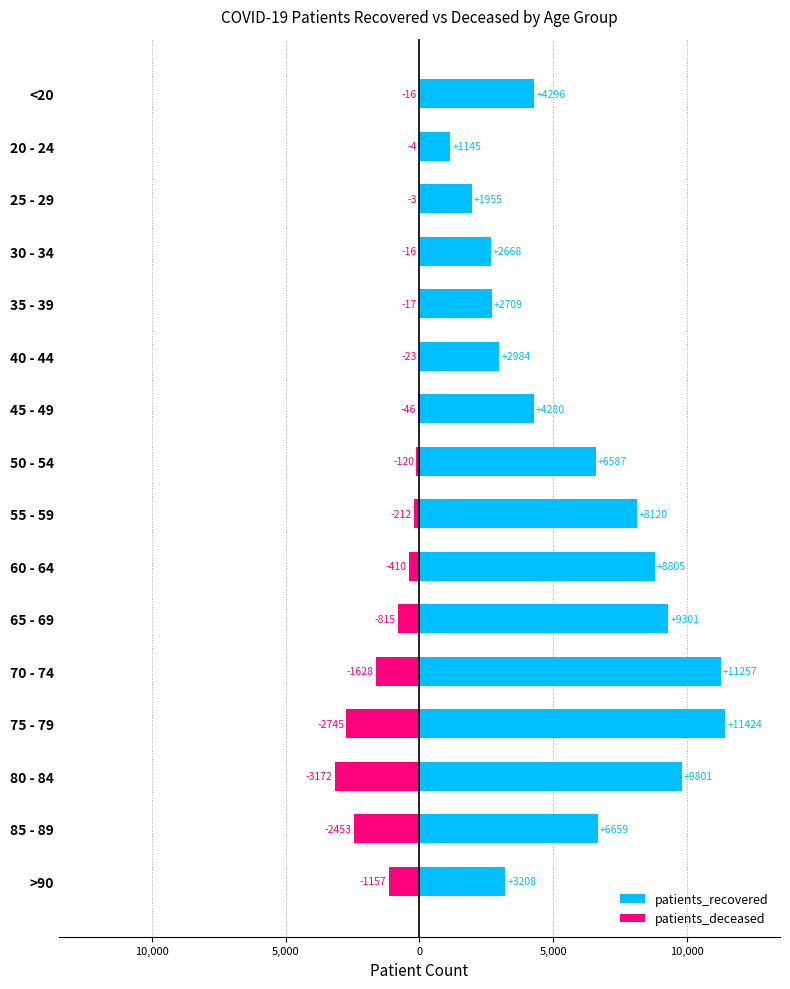

How many data points in patients_deceased are above -120?

7